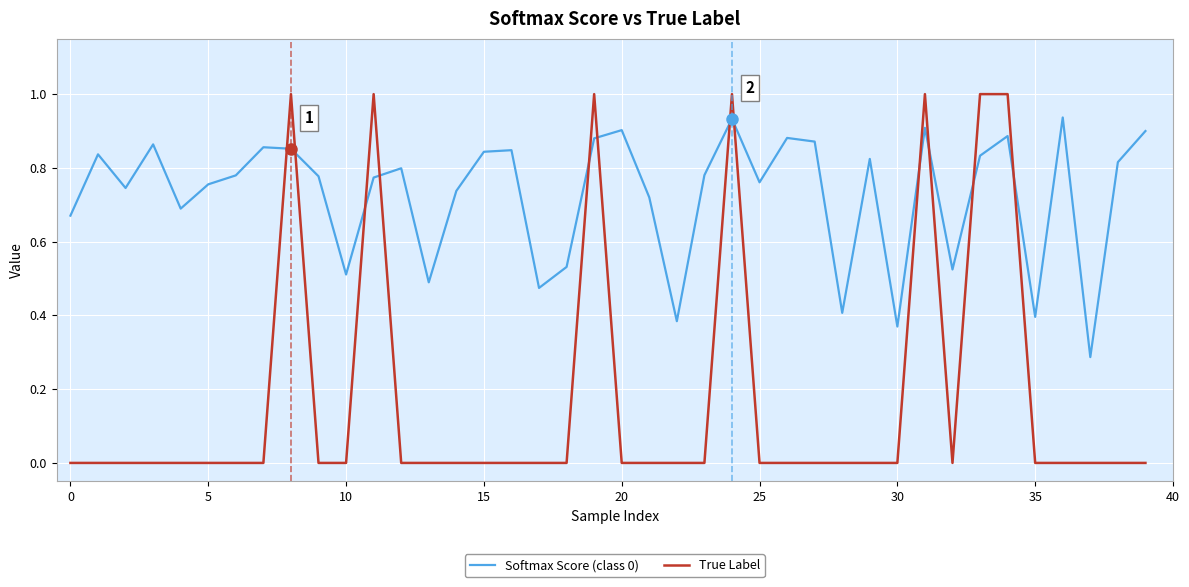

Which series has the largest range (max minus min)?

True Label